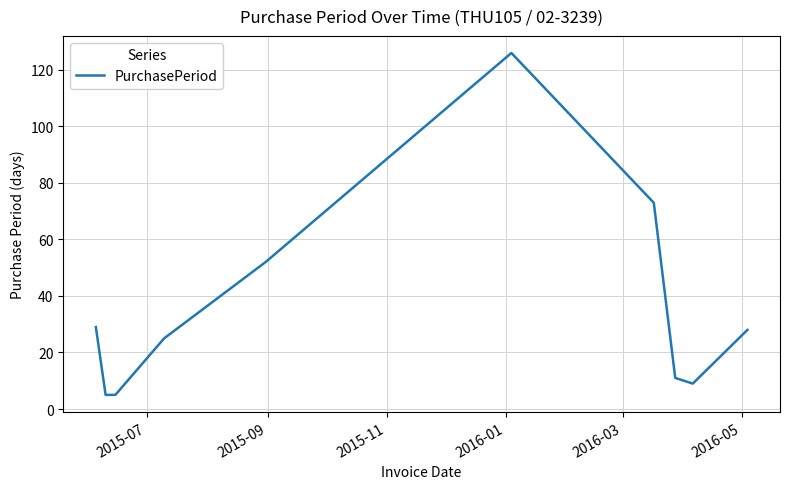

Reading left to right, extract all data points from this chart.

29	5	5	25	52	126	73	11	9	28